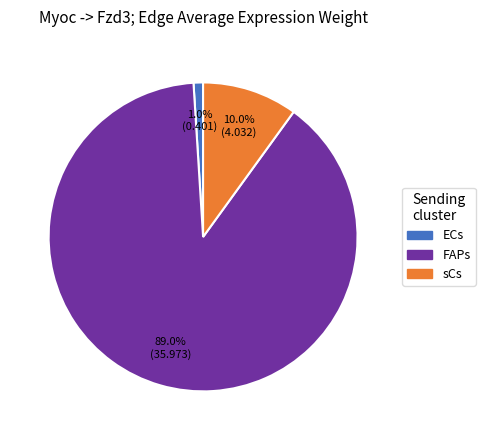

Between ECs and sCs, which is larger?

sCs